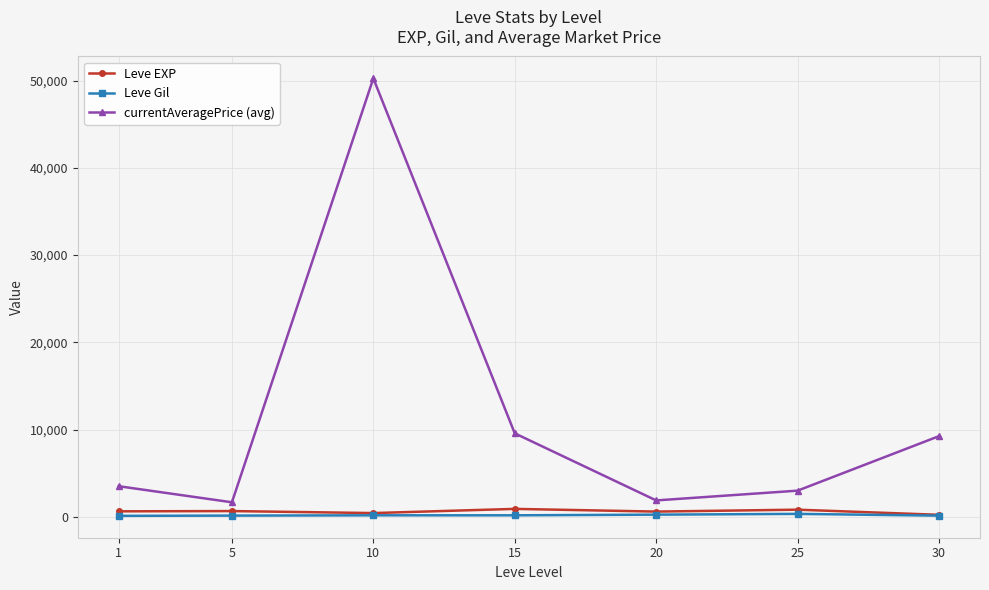

Read the Leve Gil value at 10, to the nearest 5.

170